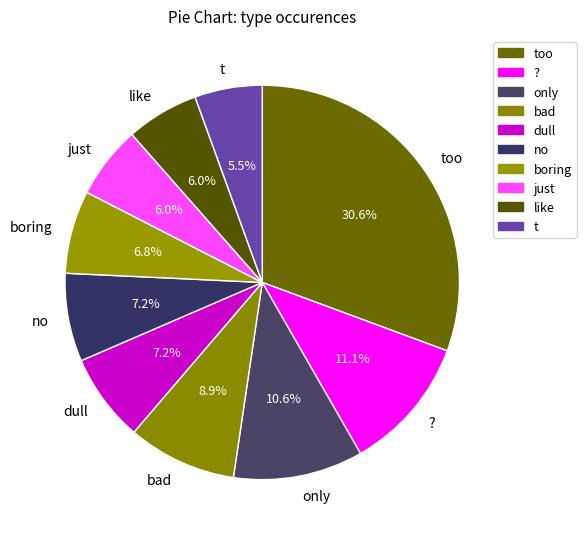

Which slice is the largest?

too